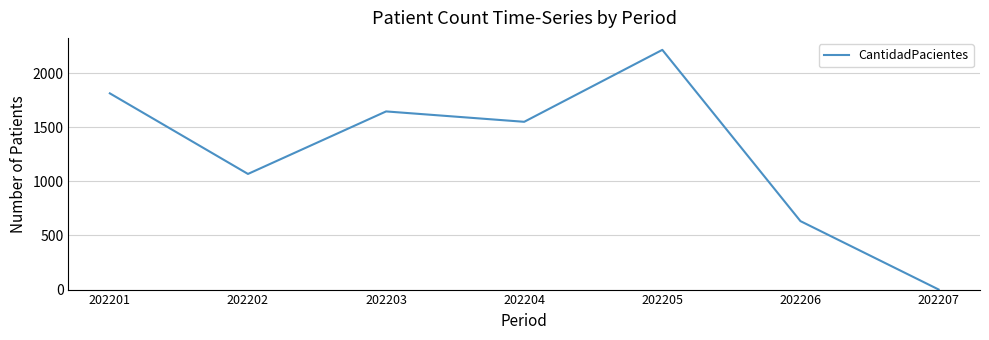

What is the difference between the values at 202204 and 202201?

263